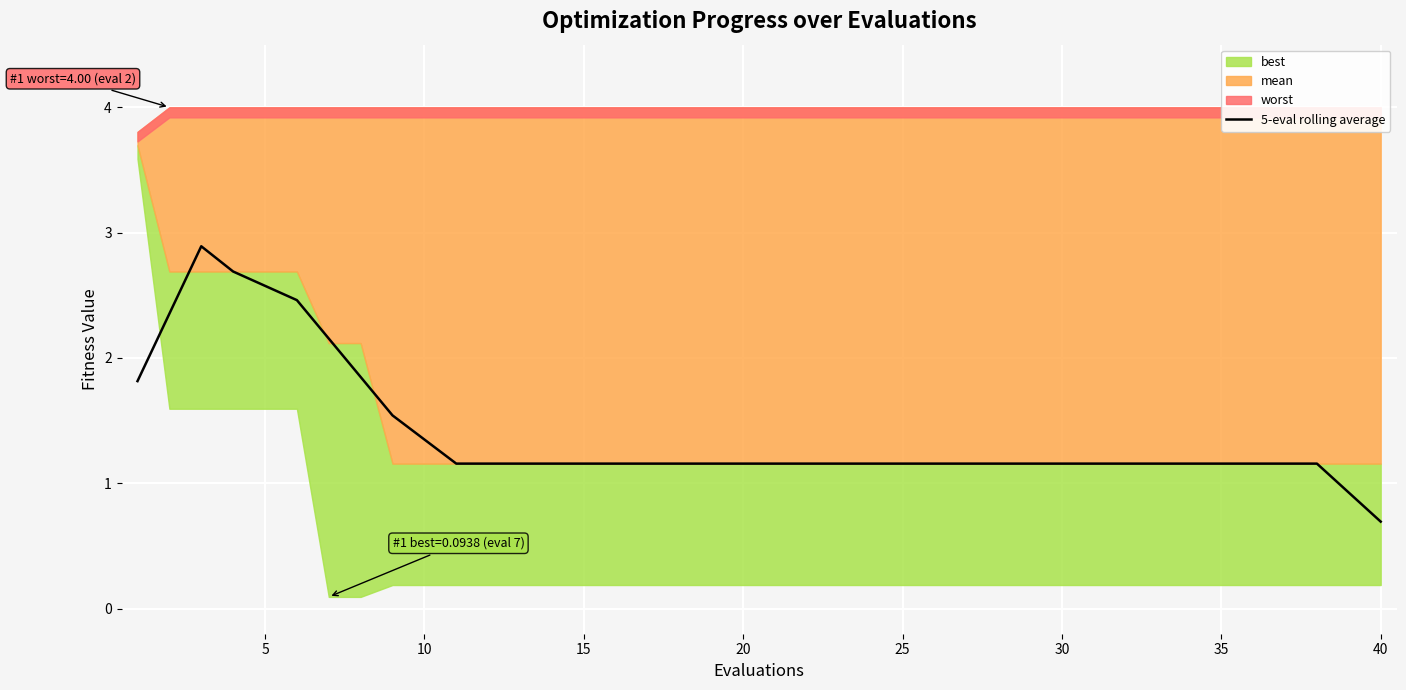

What is the lowest value of the 5-eval rolling average series?

0.7